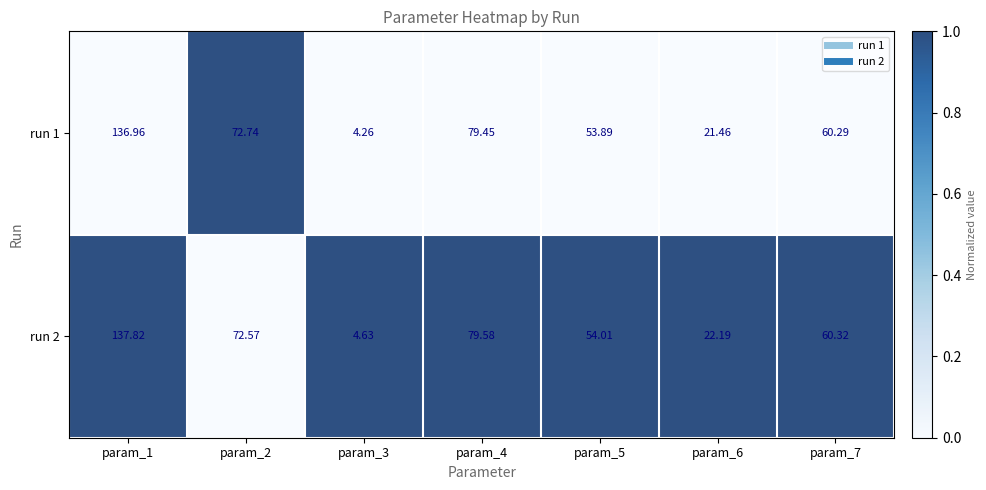

Between param_5 and param_6, which series saw the biggest shift?

run 1